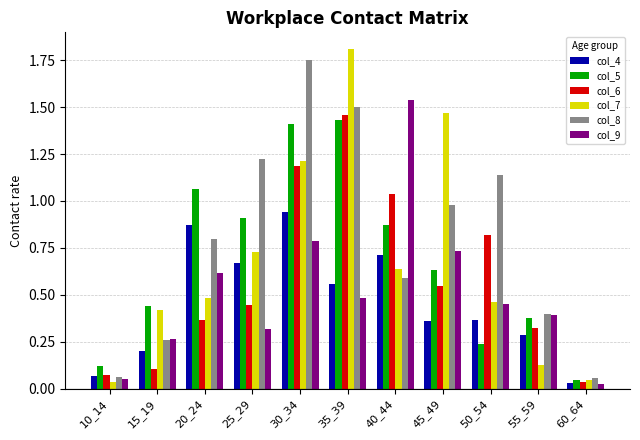

What are all the series names shown in the legend?

col_4, col_5, col_6, col_7, col_8, col_9